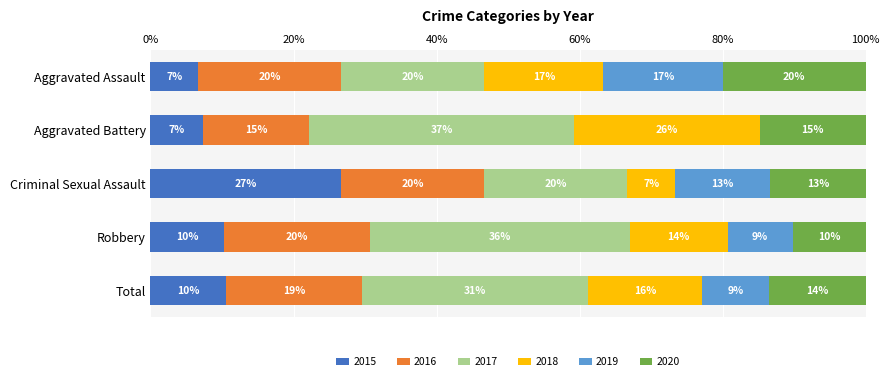

What are all the series names shown in the legend?

2015, 2016, 2017, 2018, 2019, 2020